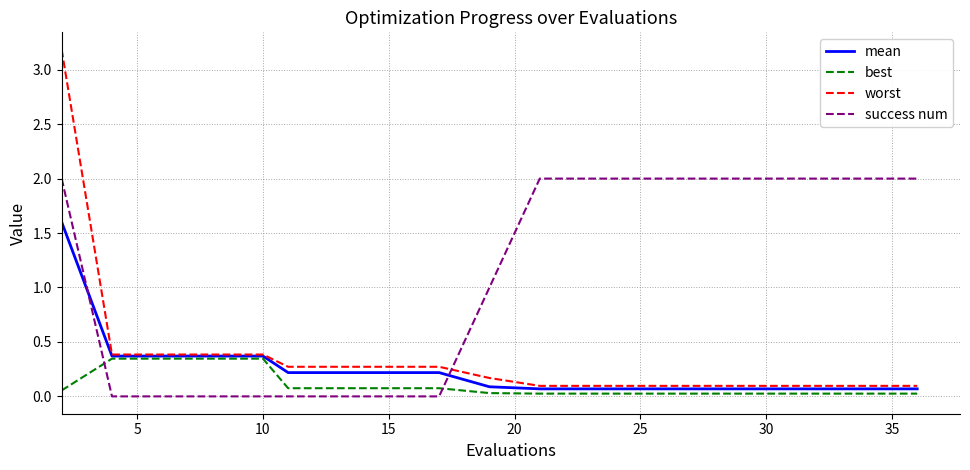

Which series has the widest spread of values?

worst